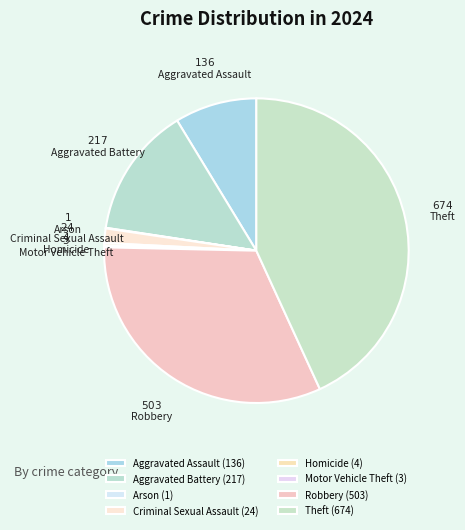

To the nearest percent, what portion does Criminal Sexual Assault represent?

2%